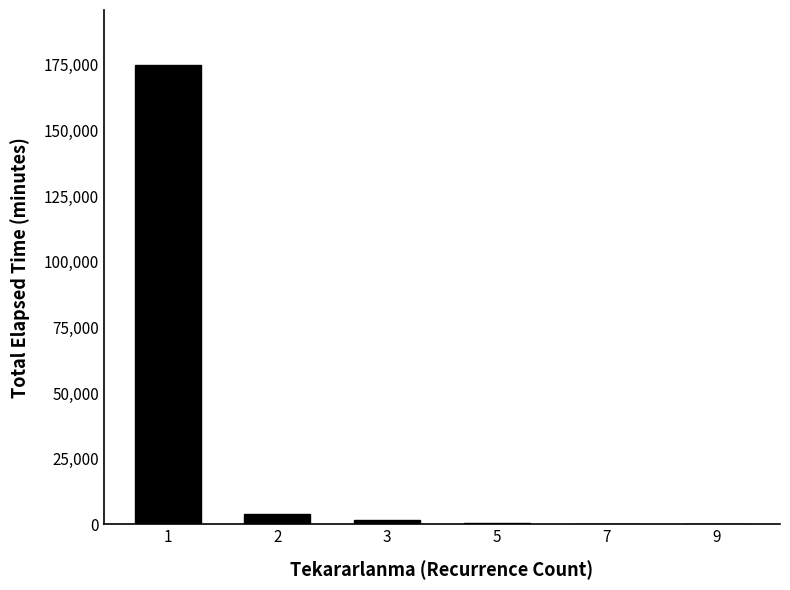

Count the number of categories in the chart.

6